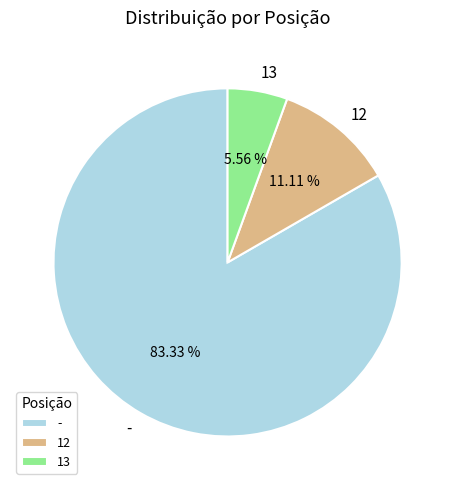

Which slice is the smallest?

13